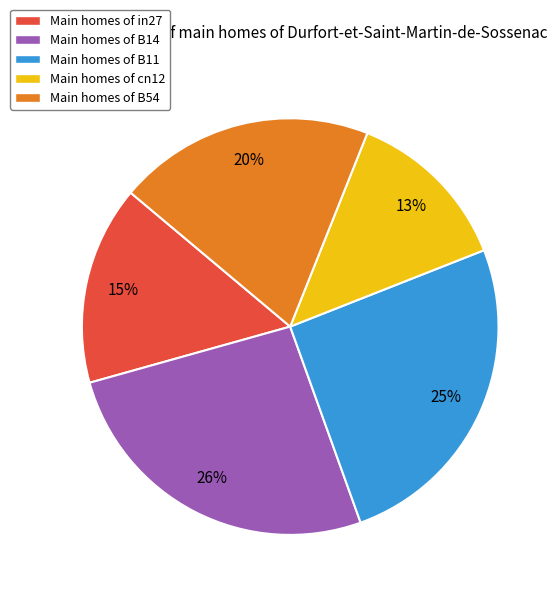

To the nearest percent, what percentage of the pie is Main homes of B11?

25%